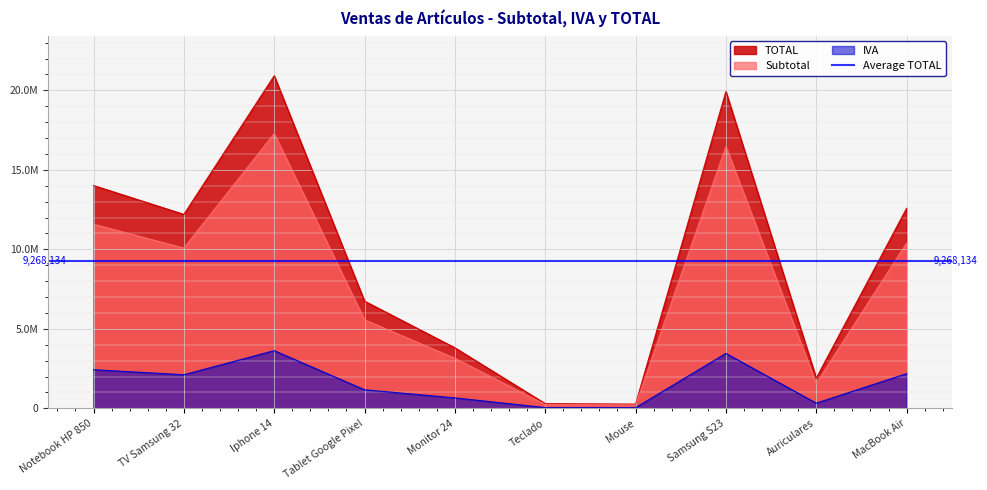

True or false: Subtotal and TOTAL intersect in this chart.

False